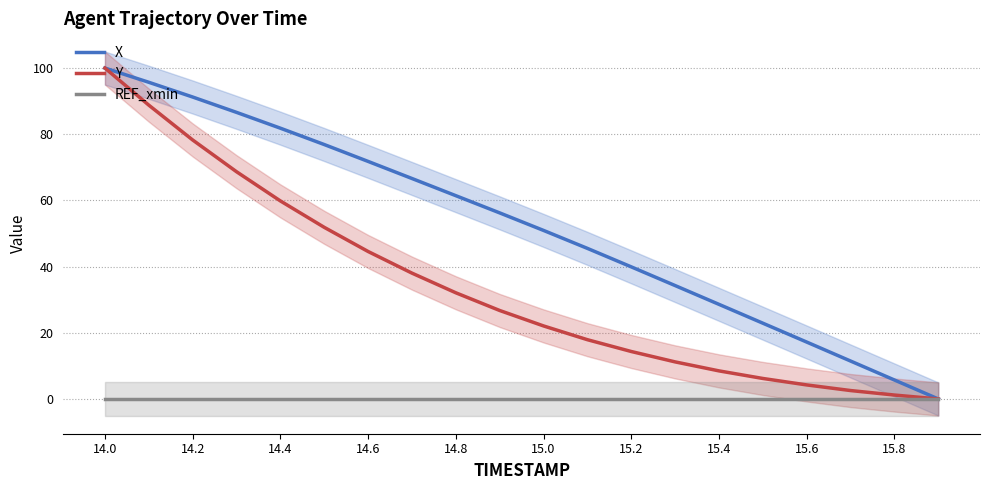

What is the difference between the second highest and second lowest values in the X series?

90.0